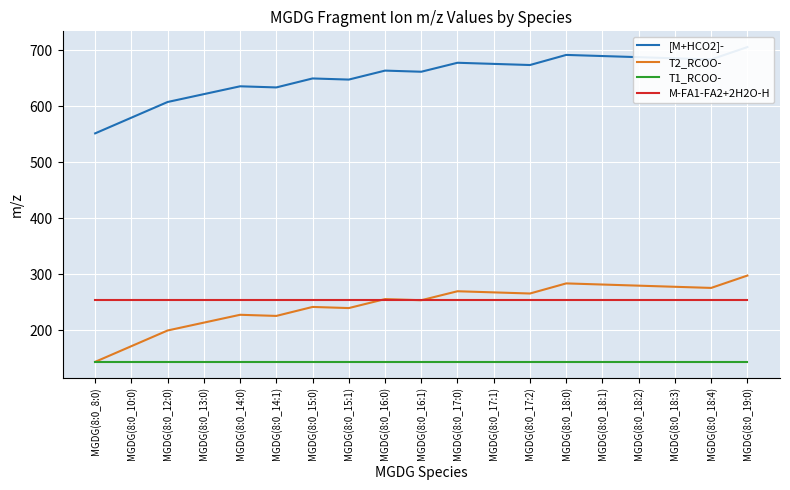

The value of T1_RCOO- at MGDG(8:0_18:4) is 143.1. True or false?

True